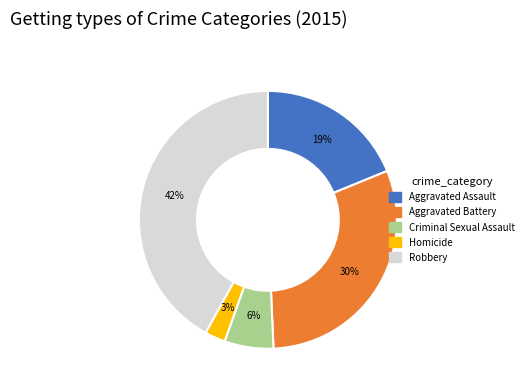

How many slices are in this pie chart?

5